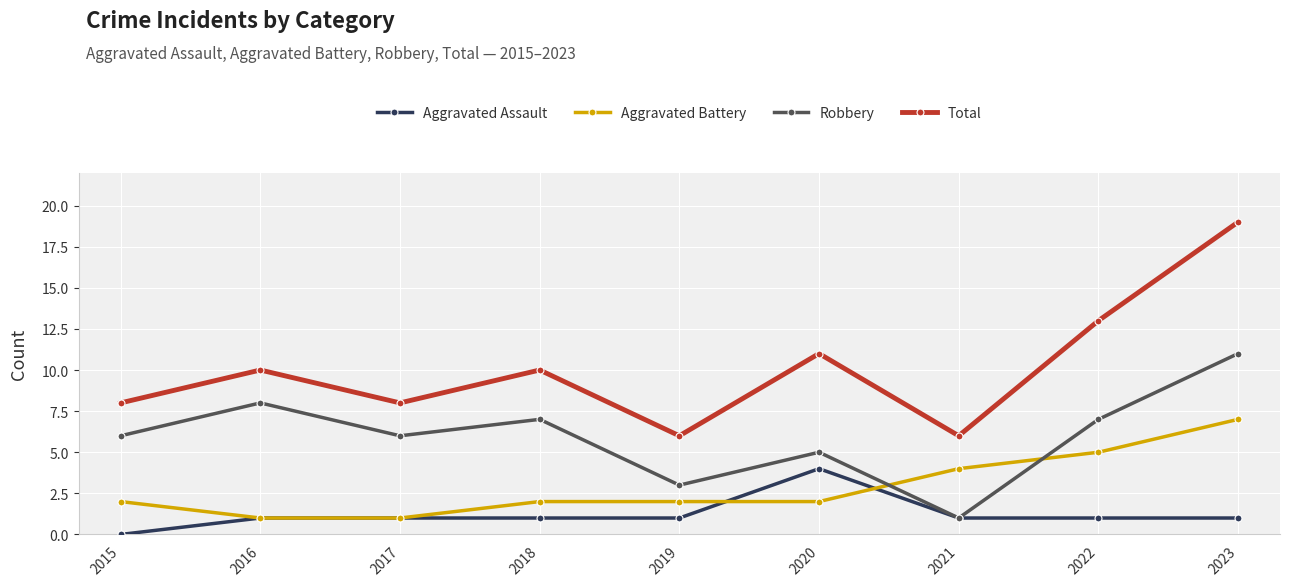

What is the maximum value for Robbery?

11